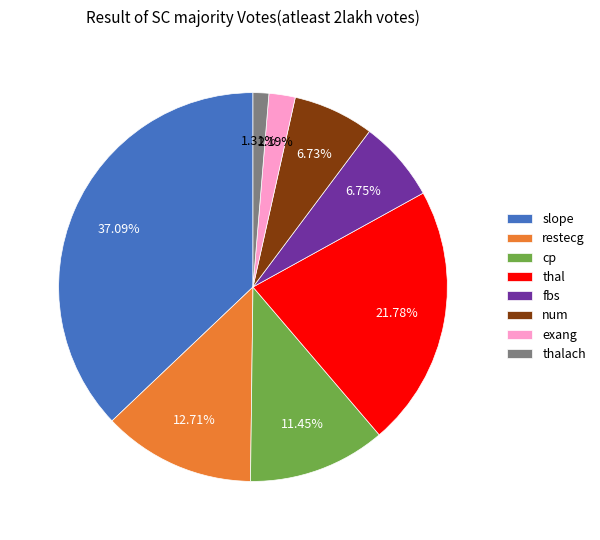

Count the number of slices in the pie.

8